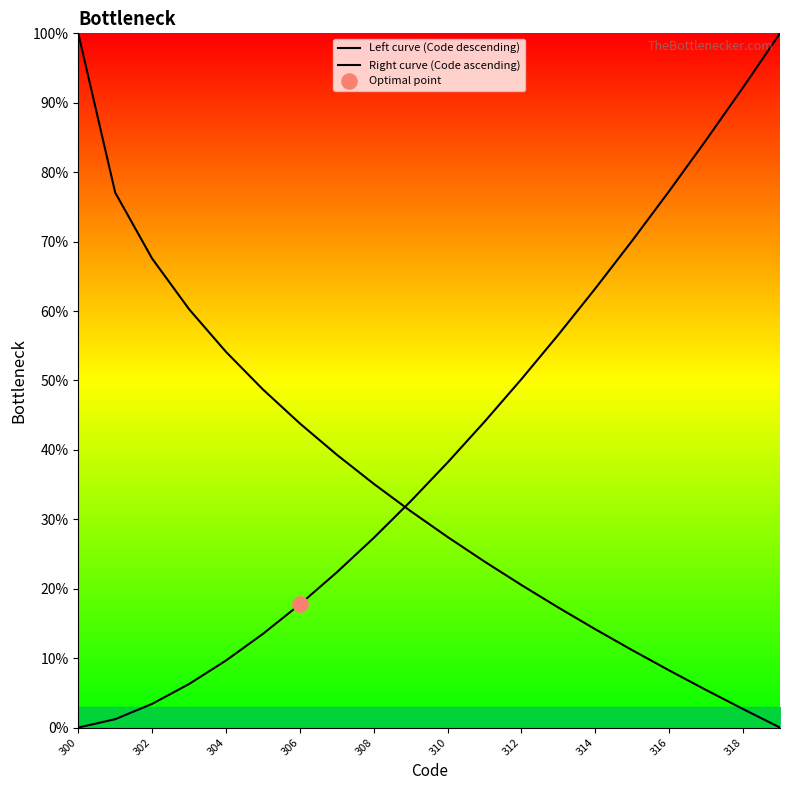

Which series has the largest Y range (max minus min)?

Left curve (Code descending)